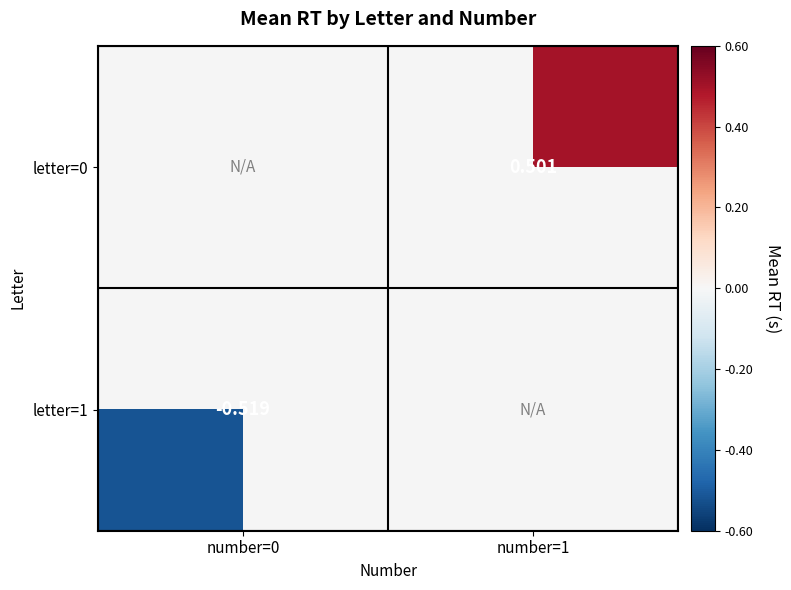

Is the value of letter=1 at number=0 greater than the value of letter=0 at number=1?

No